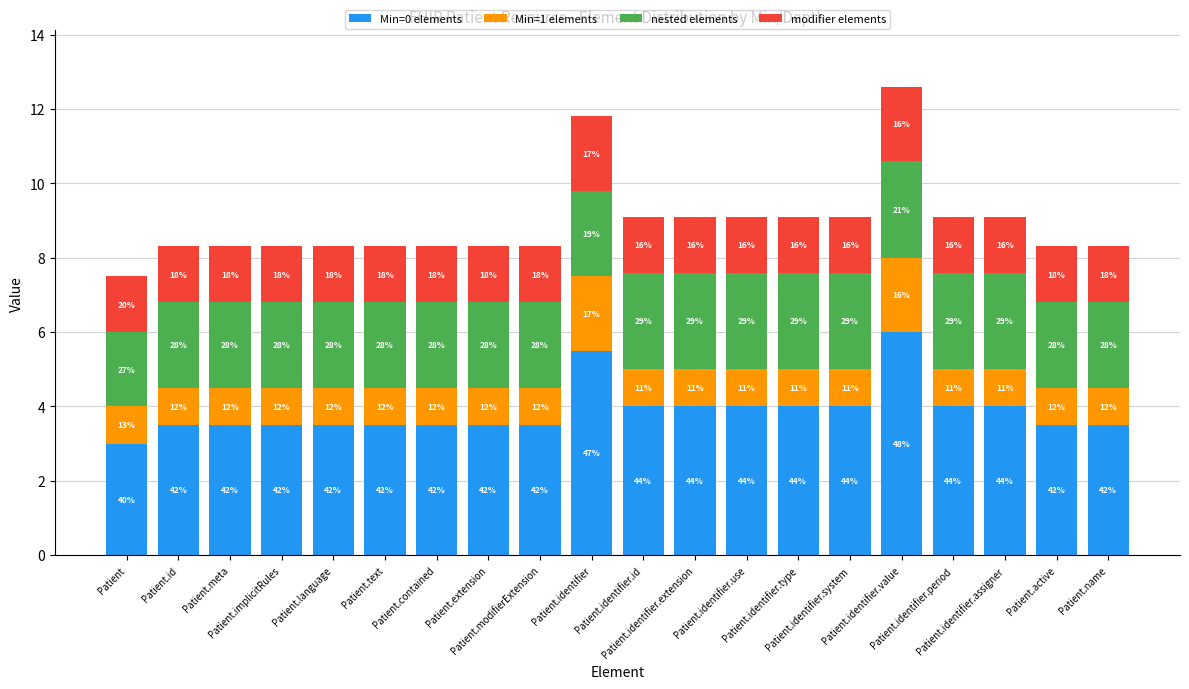

The value of Min=0 elements at Patient.text is 3.5. True or false?

True